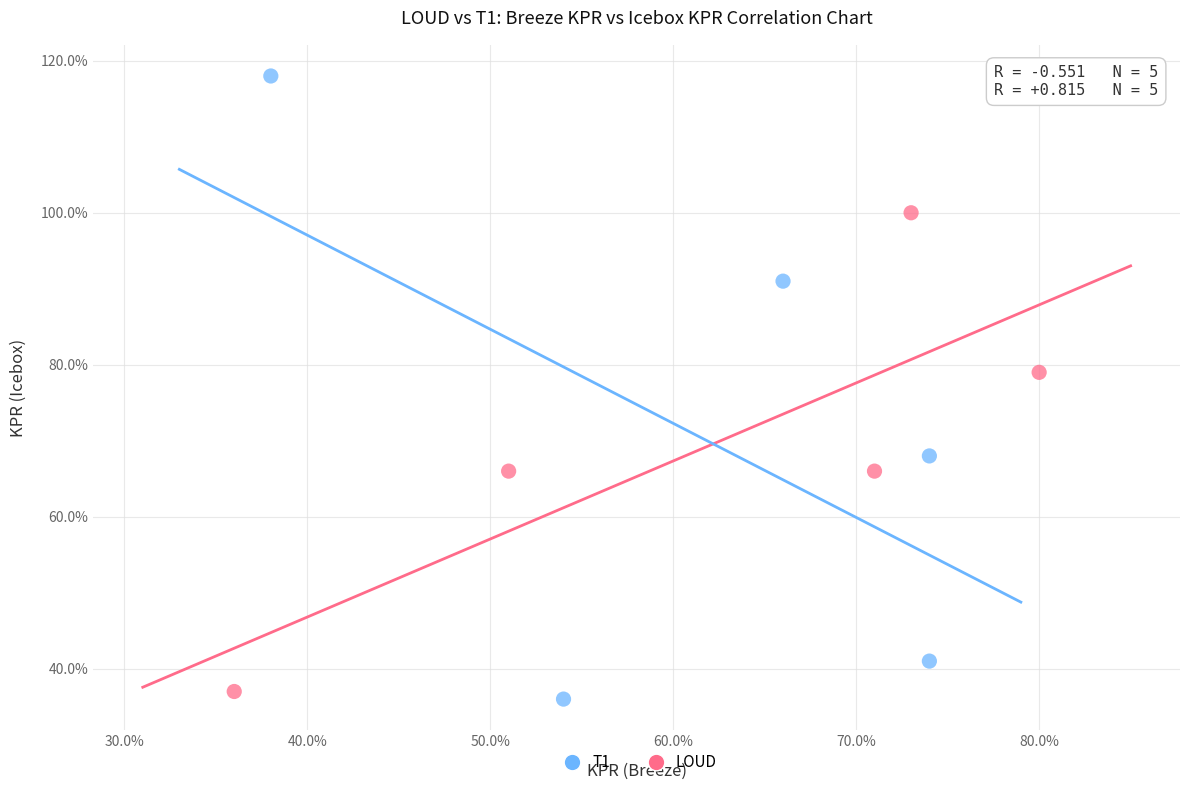

Which series reaches the minimum Y coordinate?

T1